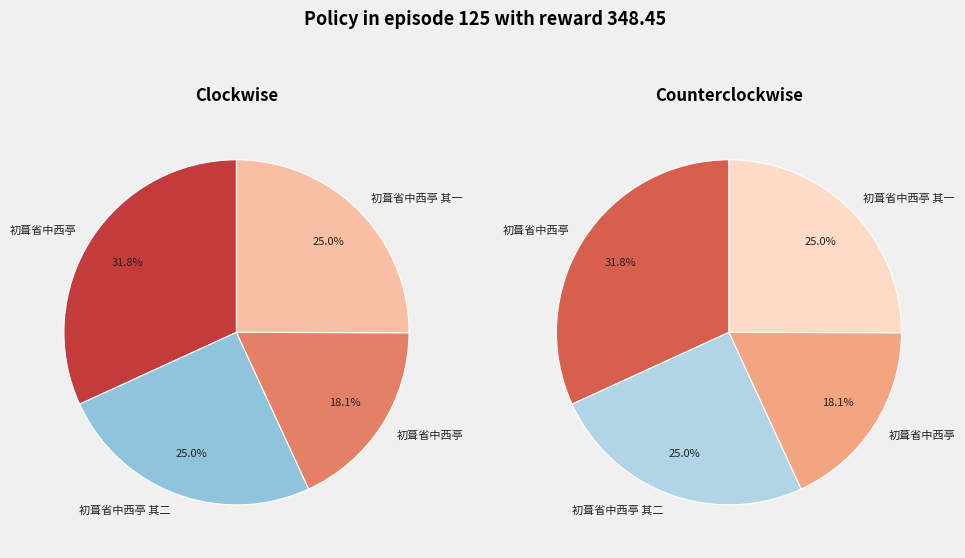

To the nearest percent, what portion does 初葺省中西亭 represent?

32%